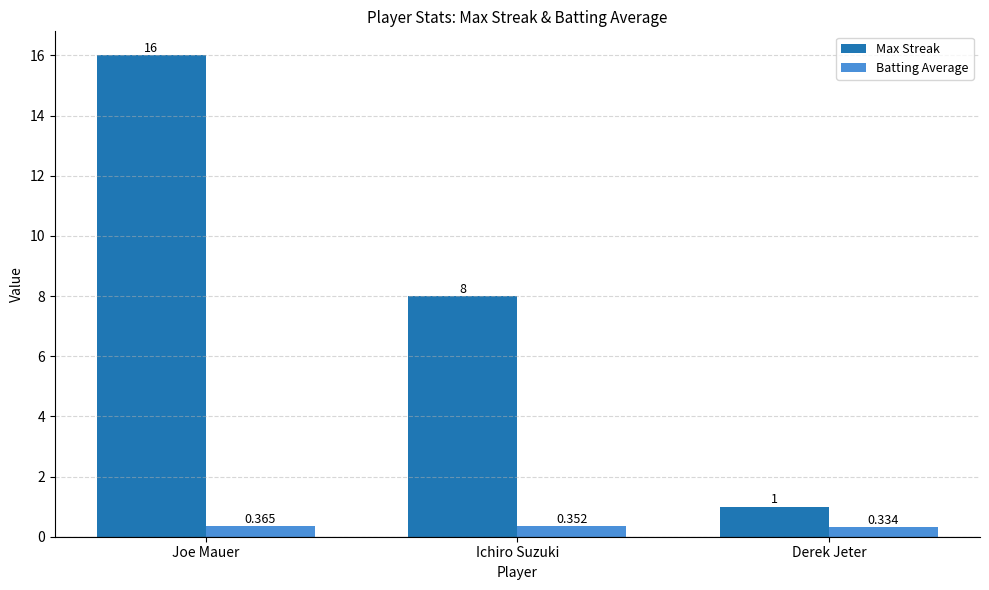

At which category is the sum across all series the highest?

Joe Mauer